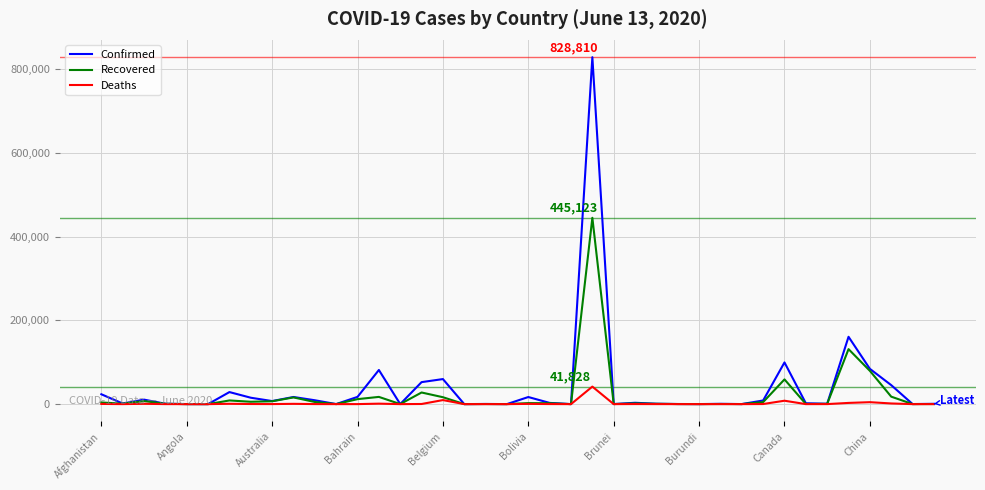

Count the number of categories in the chart.

40